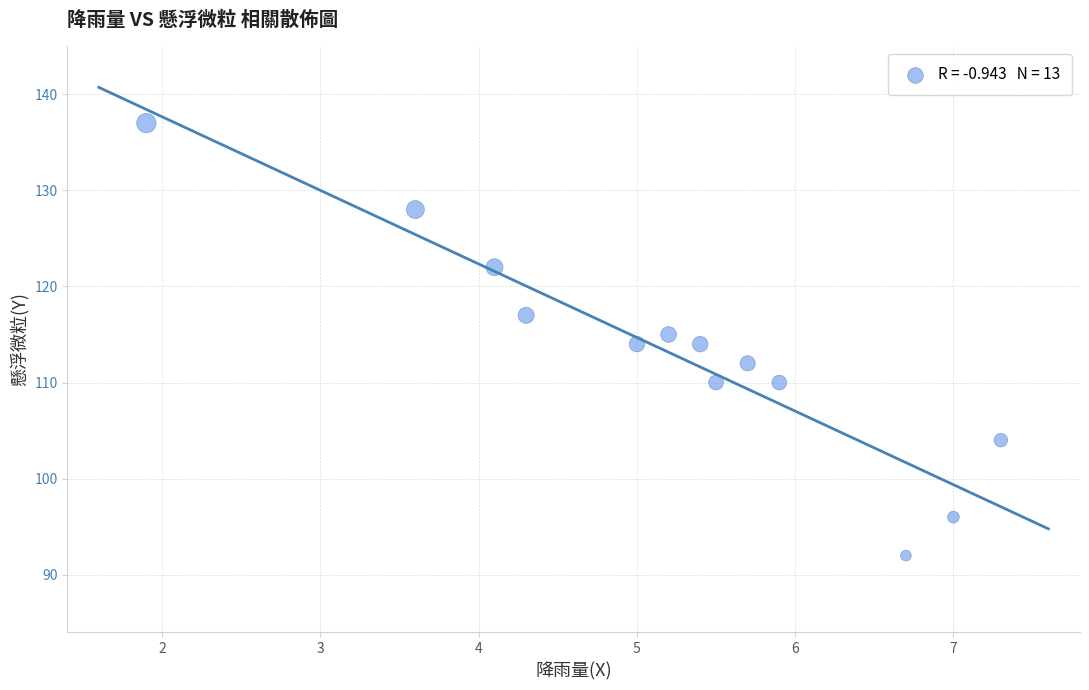

What is the range of Y values (max minus min)?

45